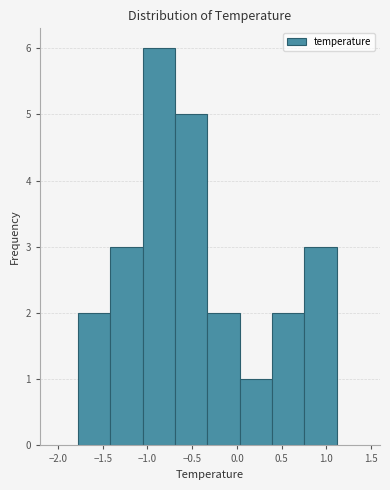

Reading left to right, transcribe this chart: for each bar, give the range it covers on the x-axis and its height. Neither the bar edges nor the heights are printed on the chart, so give them approximately, as read against the axes.

-1.80 to -1.40: 2
-1.40 to -1.05: 3
-1.05 to -0.70: 6
-0.70 to -0.35: 5
-0.35 to 0.05: 2
0.05 to 0.40: 1
0.40 to 0.75: 2
0.75 to 1.10: 3